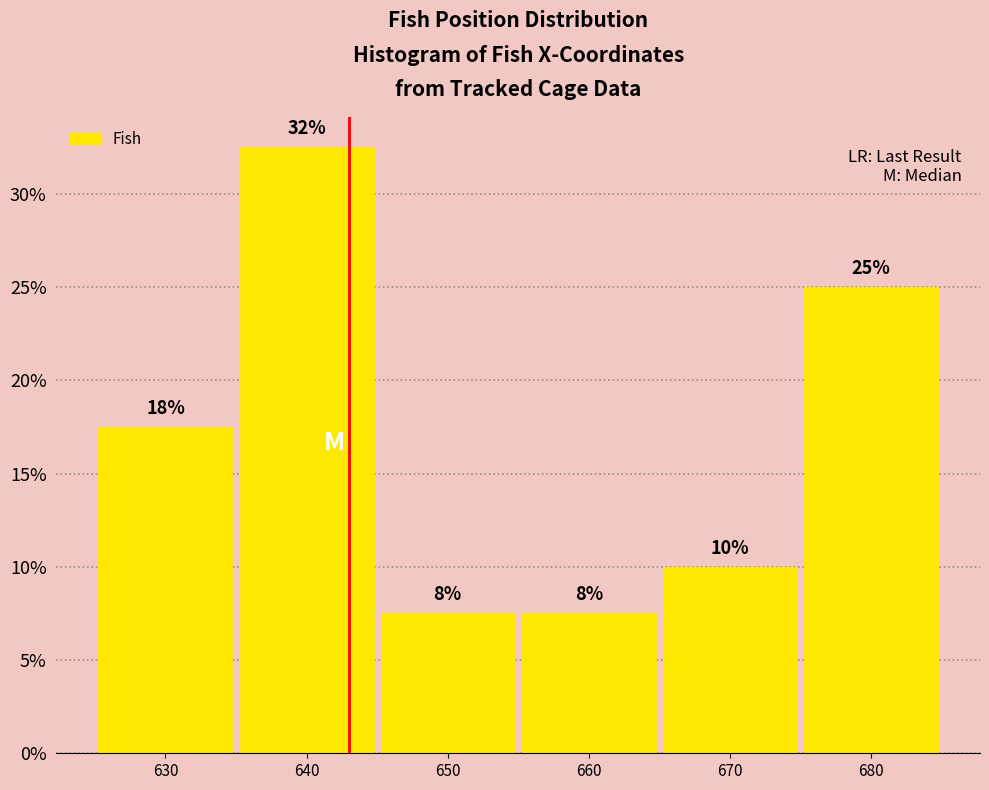

How many bars are there in total?

6